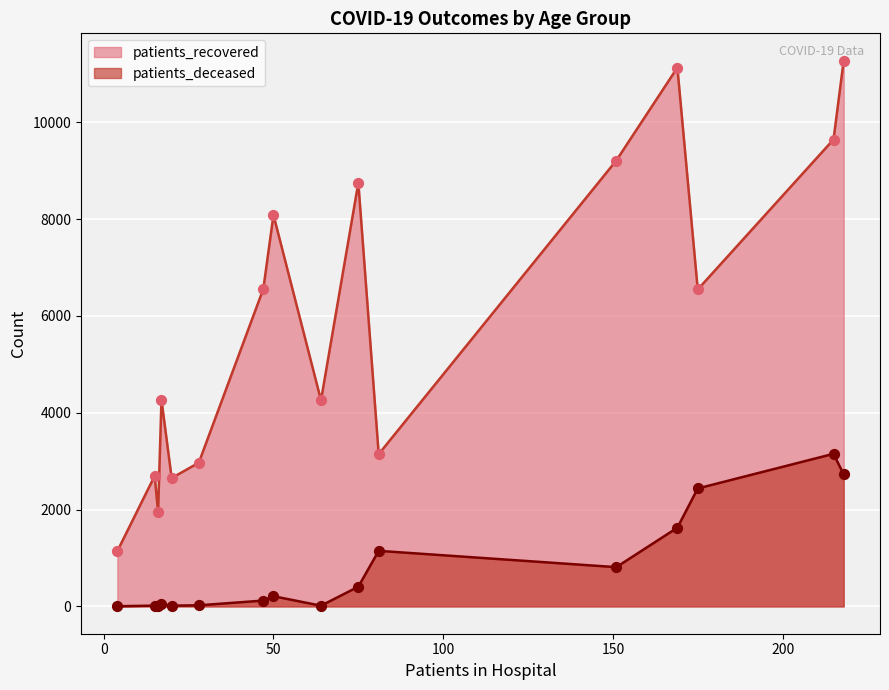

What are all the series names shown in the legend?

patients_recovered, patients_deceased